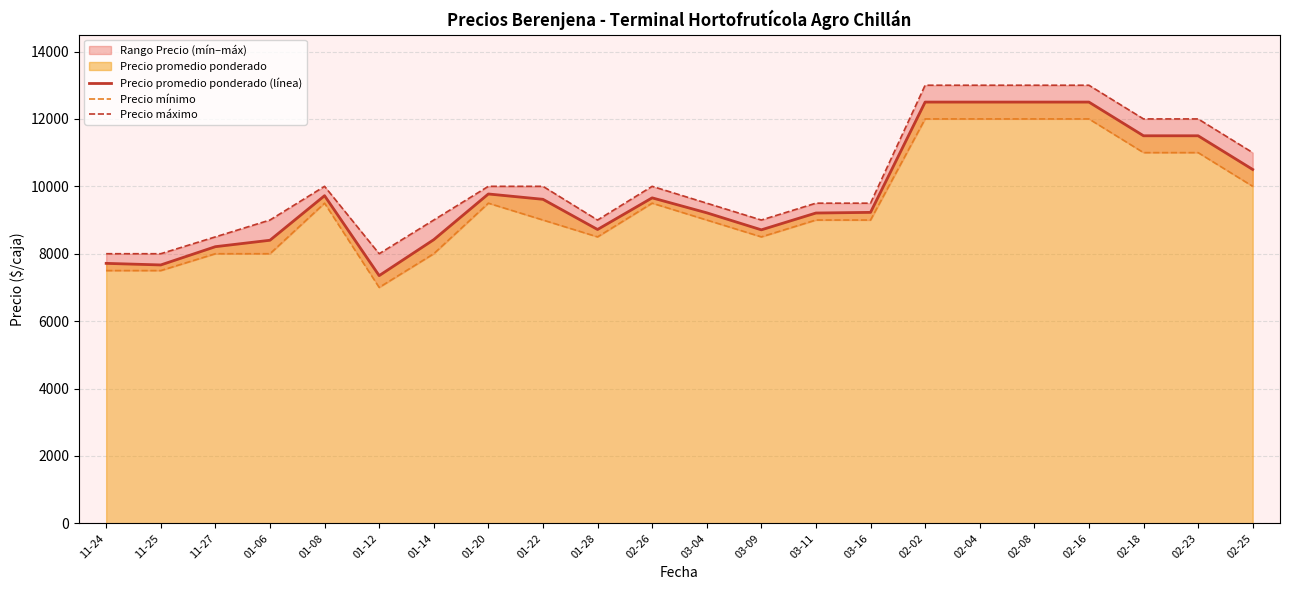

Reading left to right, what are all the values shown in this chart?

Precio promedio ponderado (línea): 7714	7667	8209	8400	9722	7350	8417	9773	9615	8719	9658	9214	8709	9208	9227	12500	12500	12500	12500	11500	11500	10500
Precio mínimo: 7500	7500	8000	8000	9500	7000	8000	9500	9000	8500	9500	9000	8500	9000	9000	12000	12000	12000	12000	11000	11000	10000
Precio máximo: 8000	8000	8500	9000	10000	8000	9000	10000	10000	9000	10000	9500	9000	9500	9500	13000	13000	13000	13000	12000	12000	11000